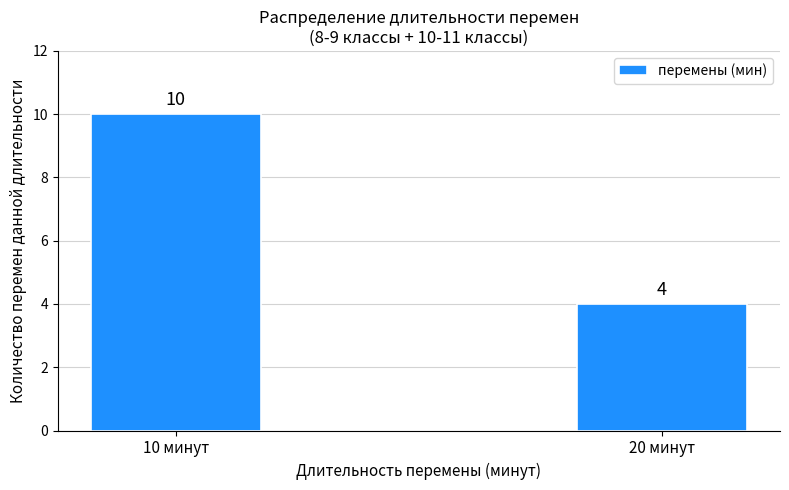

Reading left to right, extract all data points from this chart.

10 минут=10	20 минут=4